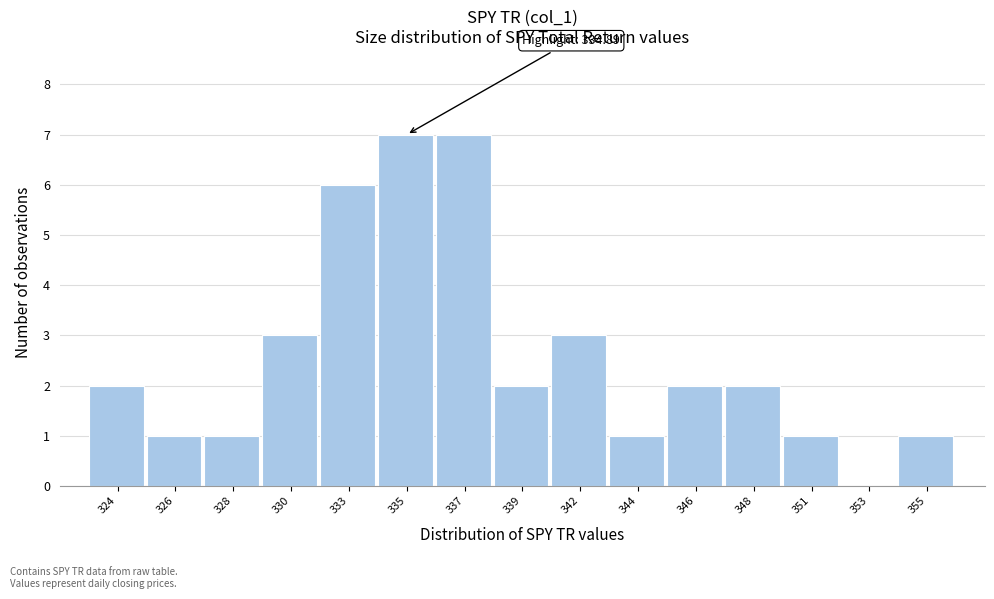

Reading left to right, what are all the values shown in this chart?

324=2	326=1	328=1	330=3	333=6	335=7	337=7	339=2	342=3	344=1	346=2	348=2	351=1	353=0	355=1